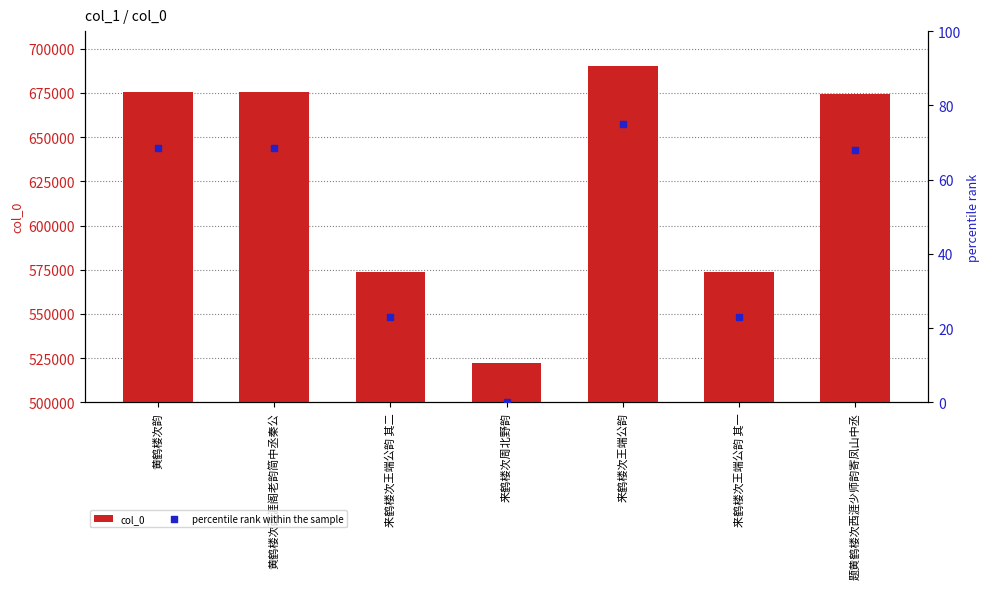

Is the value of percentile rank within the sample at 黄鹤楼次韵 greater than the value of col_0 at 题黄鹤楼次西涯少师韵寄凤山中丞?

No